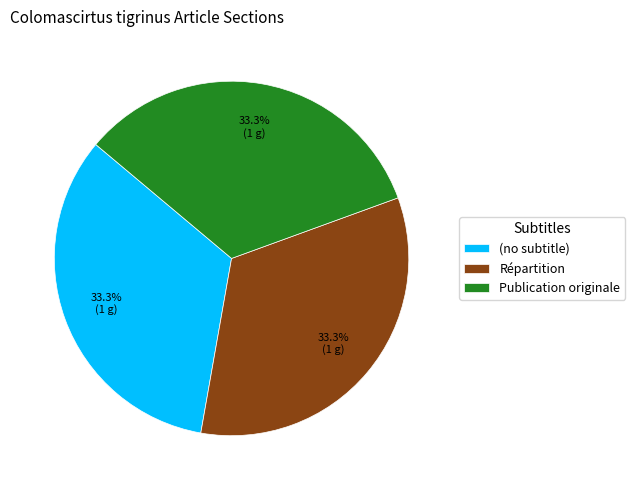

Is there any slice that represents more than half of the pie?

No